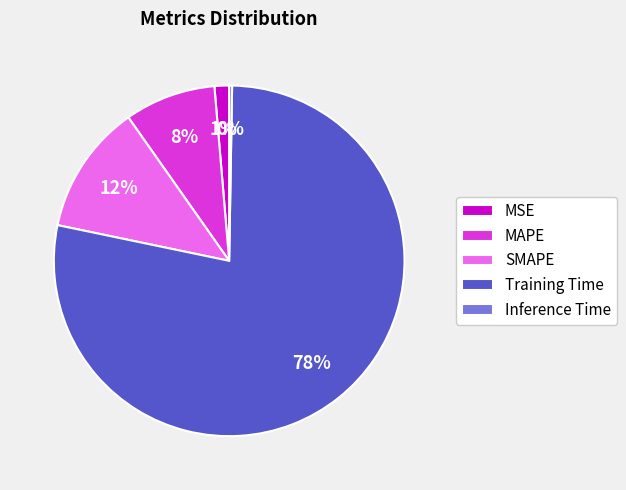

Approximately how many times larger is the value at SMAPE compared to Training Time?

0.2